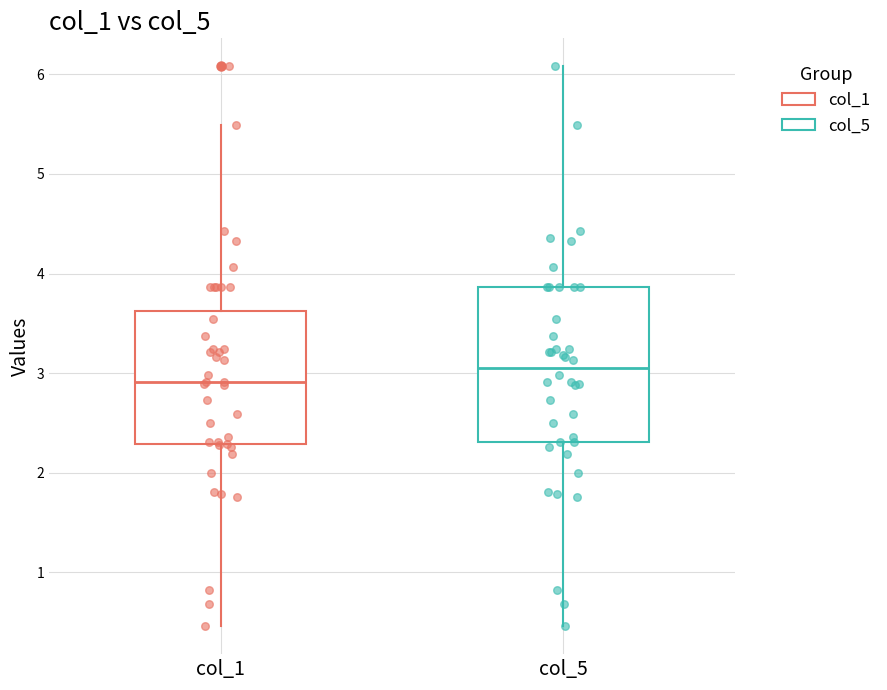

Reading left to right, transcribe this box plot: for each box, give where its median line is, the range the box spans, and where its two whiskers end, as read against the y-axis. The values are not printed on the chart, so give them approximately, as read against the axis.

col_1: median 2.9, box 2.3 to 3.6, whiskers 0.5 to 5.5
col_5: median 3.1, box 2.3 to 3.9, whiskers 0.5 to 6.1